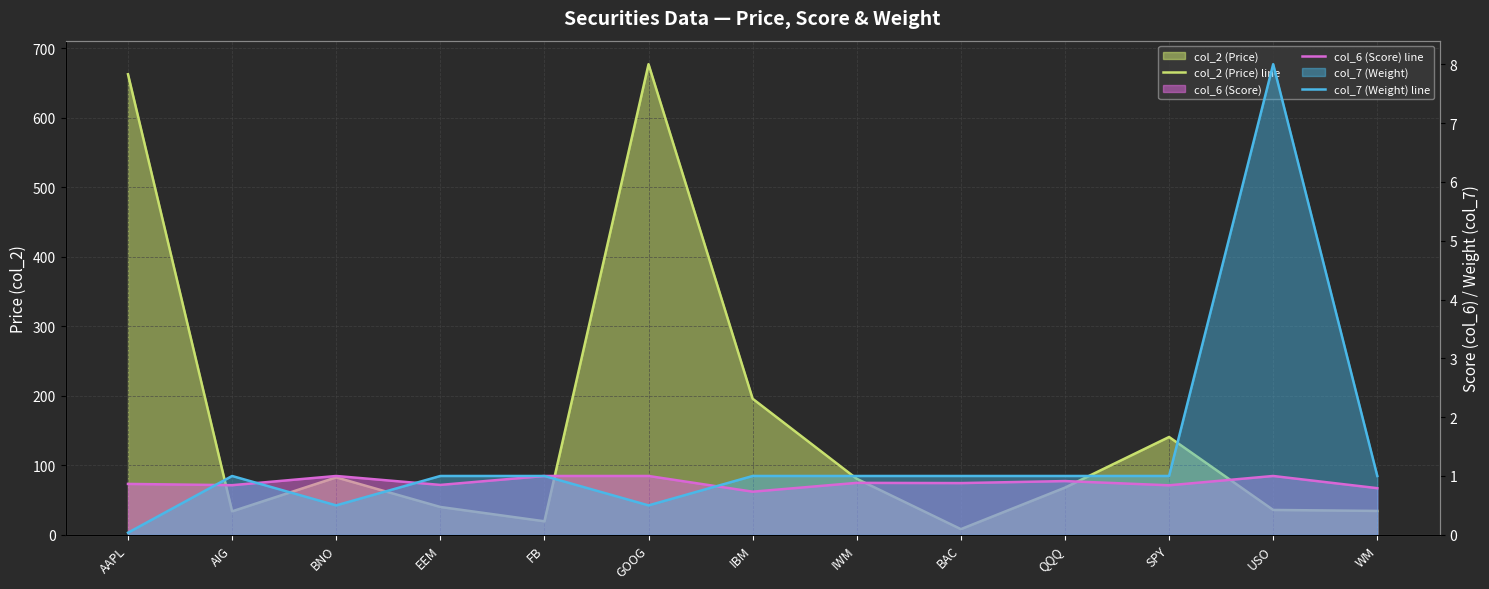

Reading left to right, extract all data points from this chart.

col_2 (Price) line: 662.4	33.8	82.6	40.0	19.4	676.8	195.7	80.6	8.2	67.9	140.7	35.8	34.3
col_6 (Score) line: 0.9	0.8	1.0	0.8	1.0	1.0	0.7	0.9	0.9	0.9	0.8	1.0	0.8
col_7 (Weight) line: 0.0	1.0	0.5	1.0	1.0	0.5	1.0	1.0	1.0	1.0	1.0	8.0	1.0